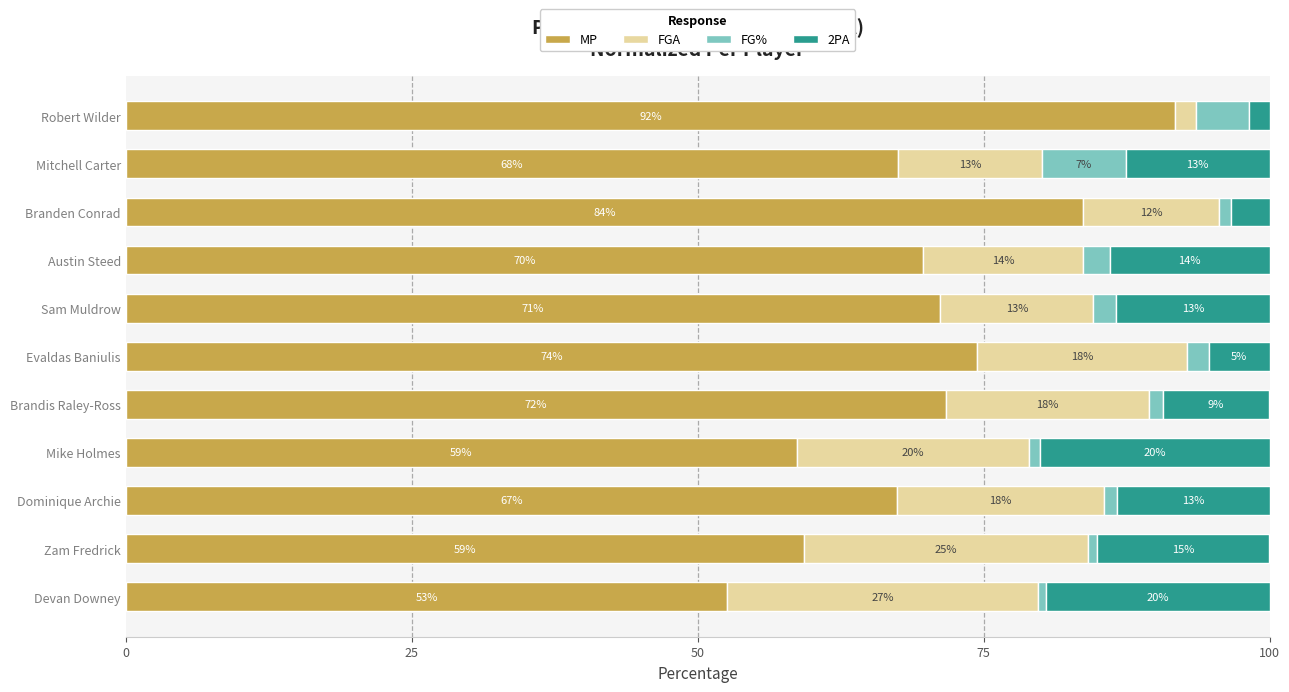

What are all the series names shown in the legend?

MP, FGA, FG%, 2PA